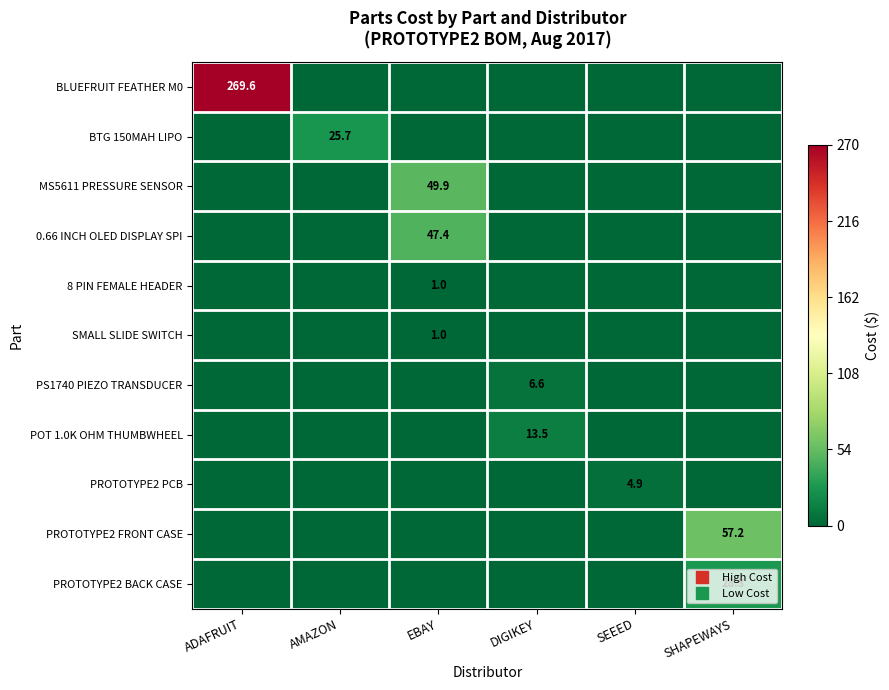

What is the sum of all PROTOTYPE2 BACK CASE values?

0.1